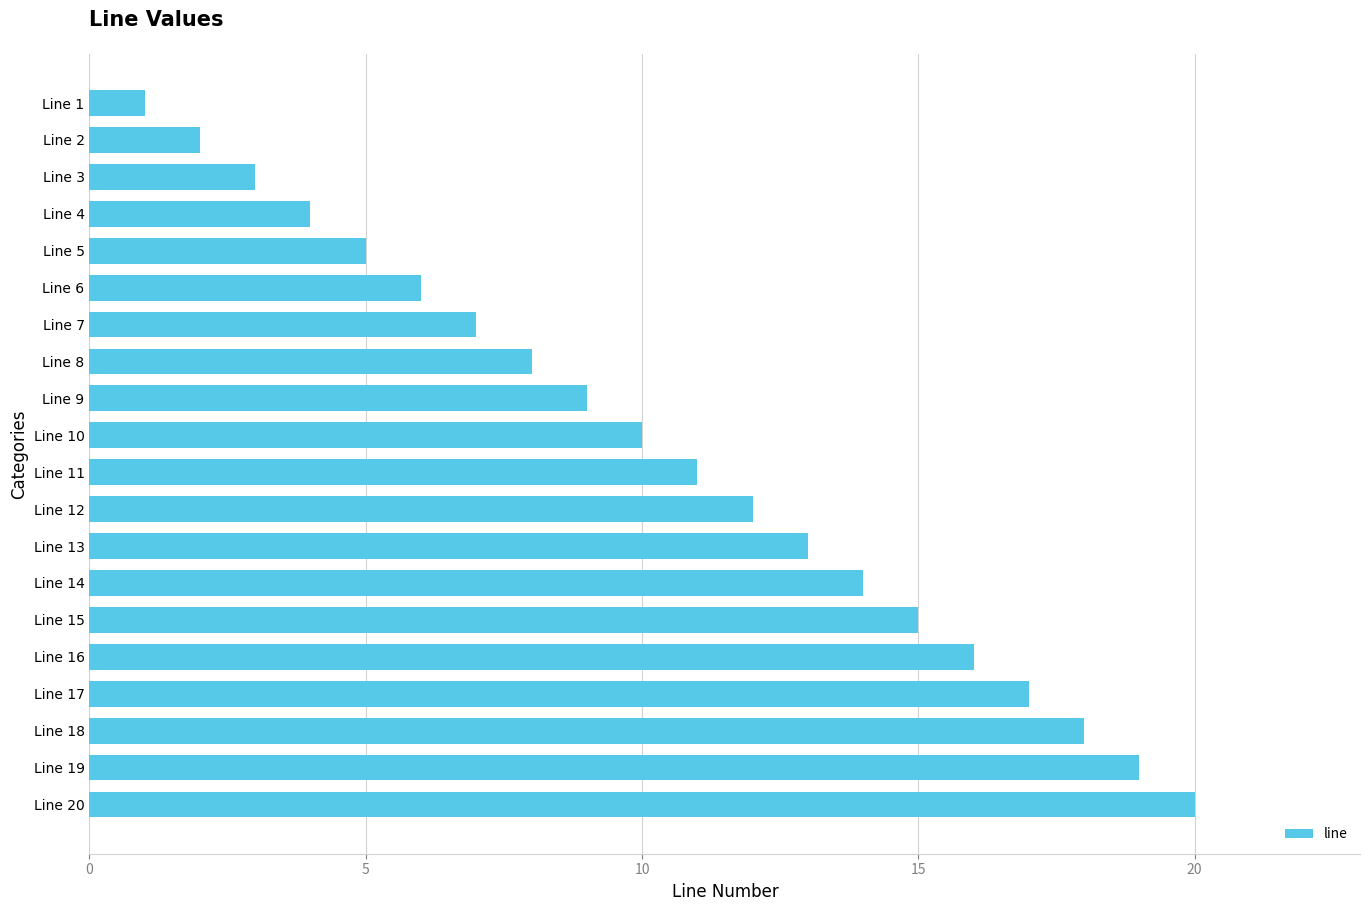

What is the difference between the maximum and minimum values?

19